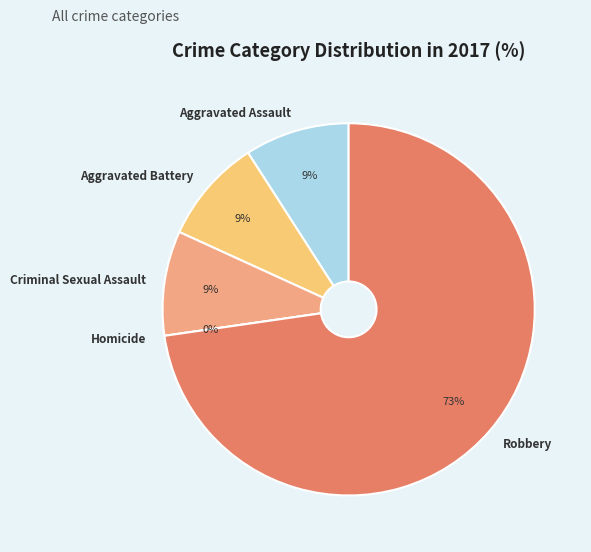

What percentage is the Criminal Sexual Assault slice, to the nearest percent?

9%